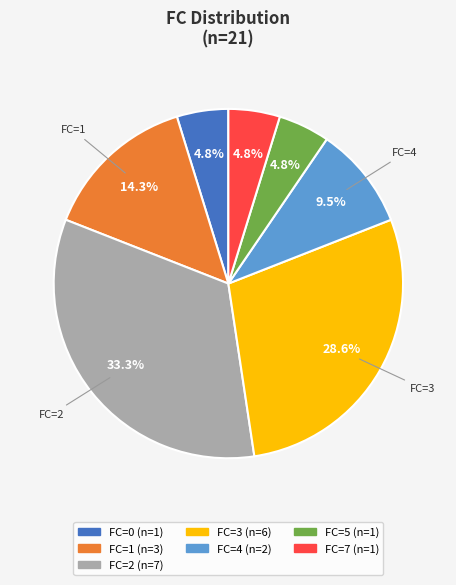

Is there a majority slice in this chart?

No